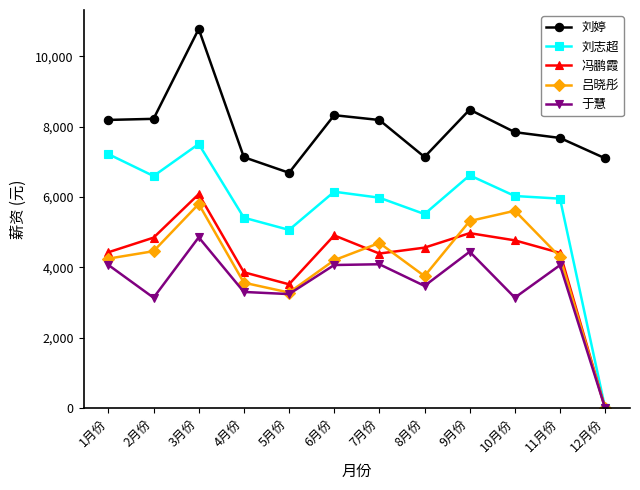

What is the spread (max minus min) of values at 7月份?

4099